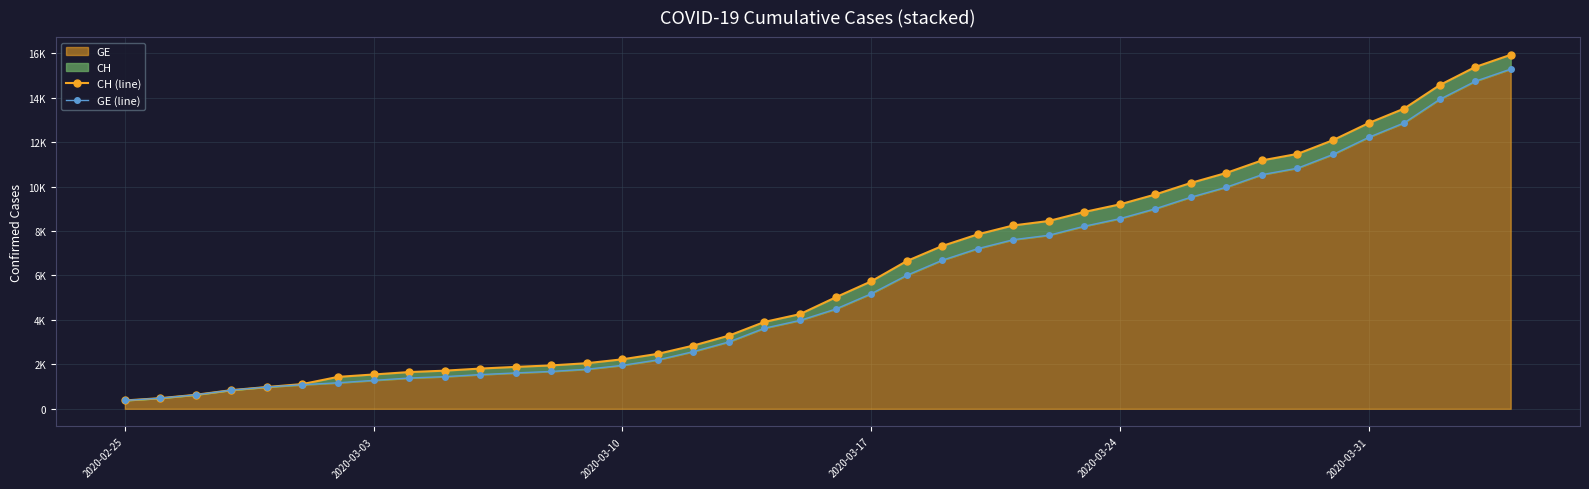

What is the average value of the GE (line) series?

5641